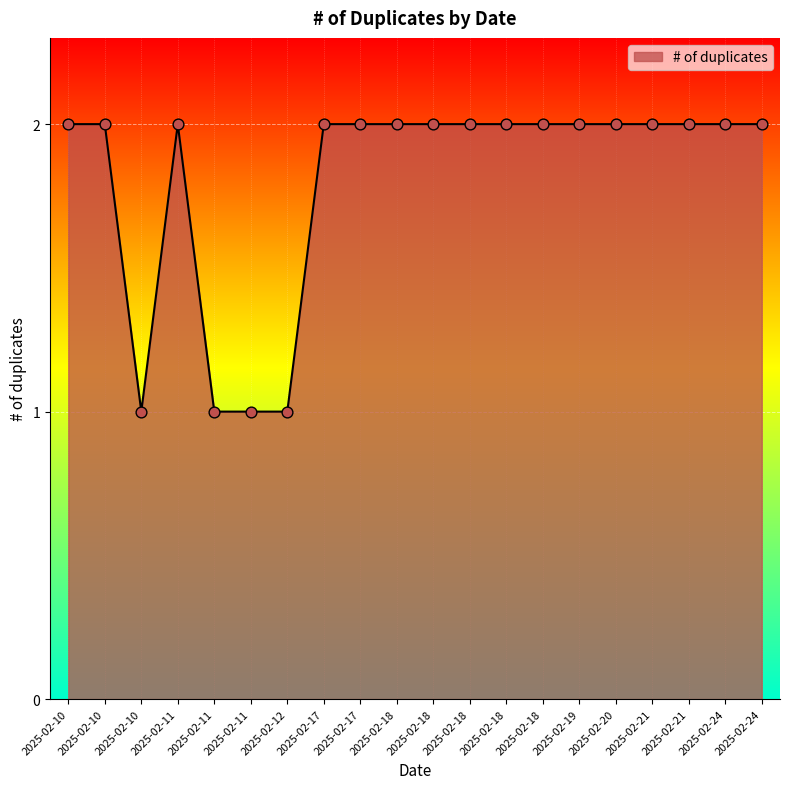

Between 2025-02-18 and 2025-02-19, which is larger?

2025-02-18